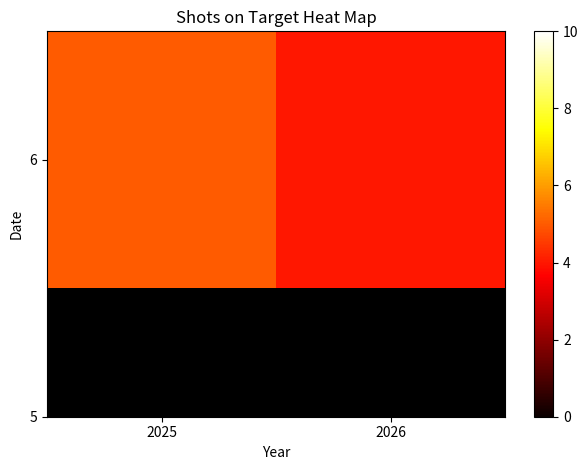

Which category has the lowest value across all series?

2026